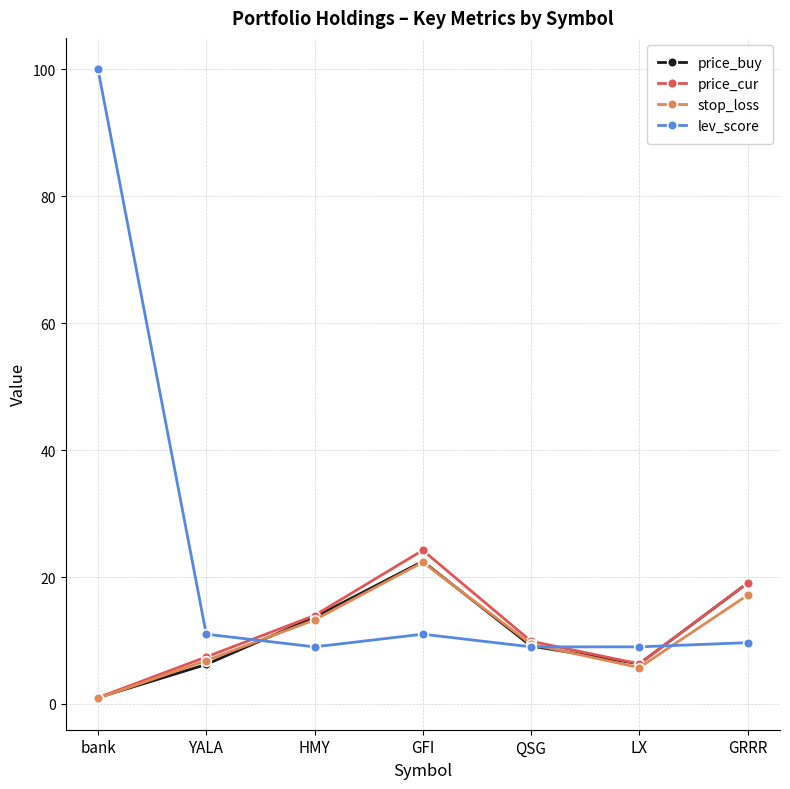

Which series has the largest total across all categories?

lev_score